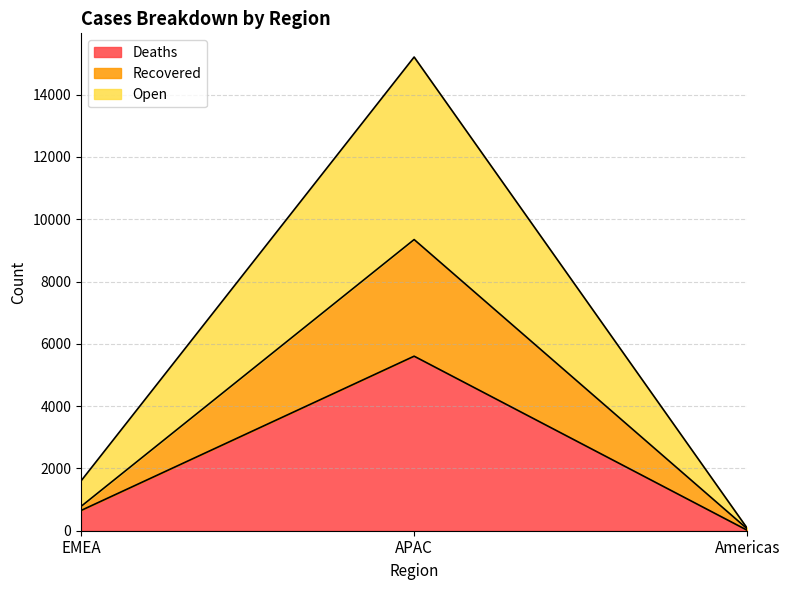

Reading left to right, what are all the values shown in this chart?

Deaths: 650	5604	14
Recovered: 780	9349	60
Open: 1599	15210	78